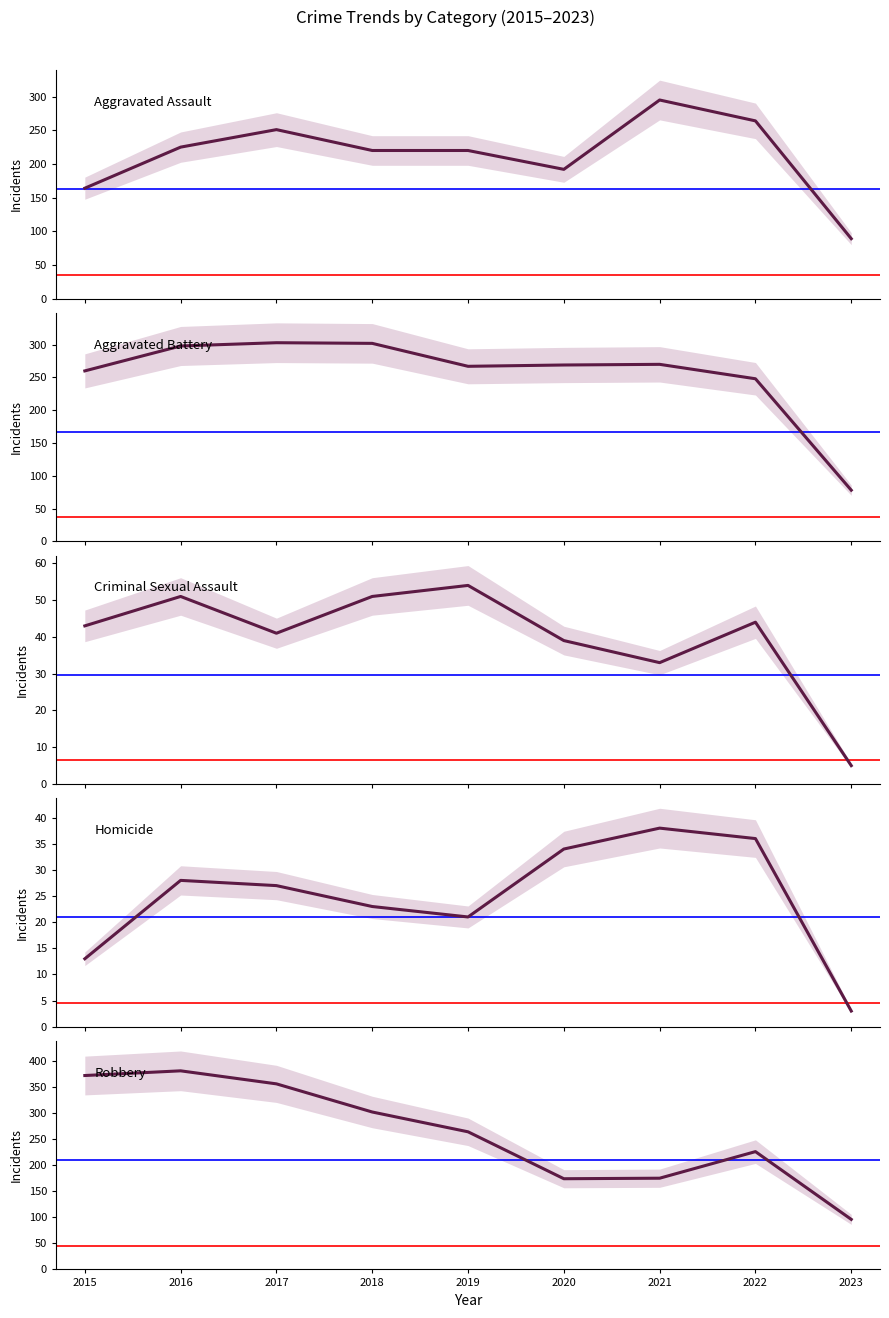

Rank the series at 2016 from highest to lowest value.

Robbery, Aggravated Battery, Aggravated Assault, Criminal Sexual Assault, Homicide